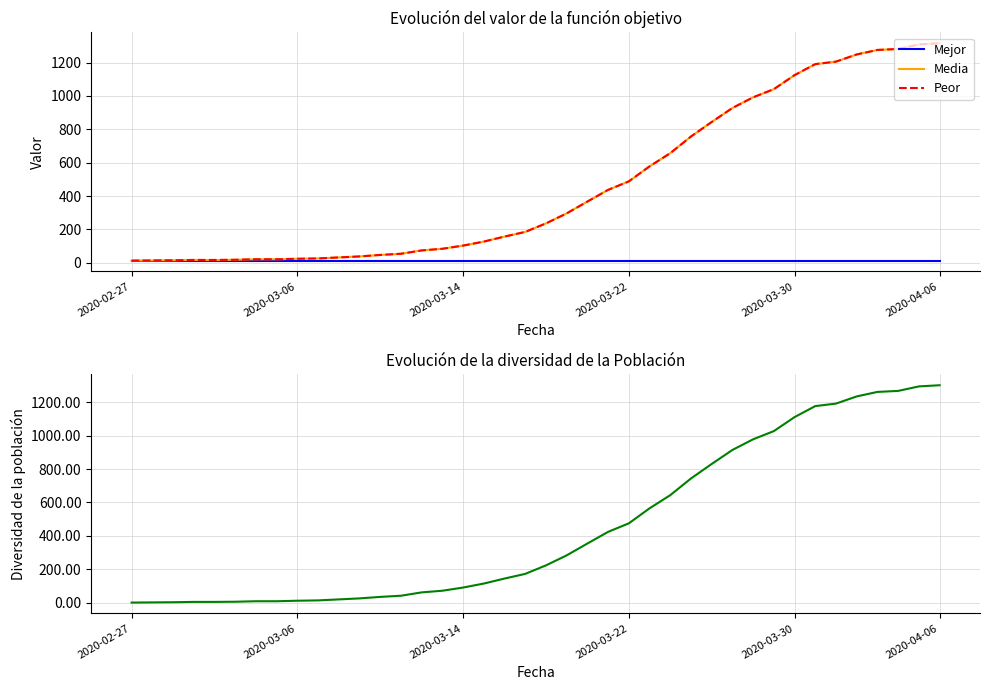

True or false: Peor and Media cross at least once.

False